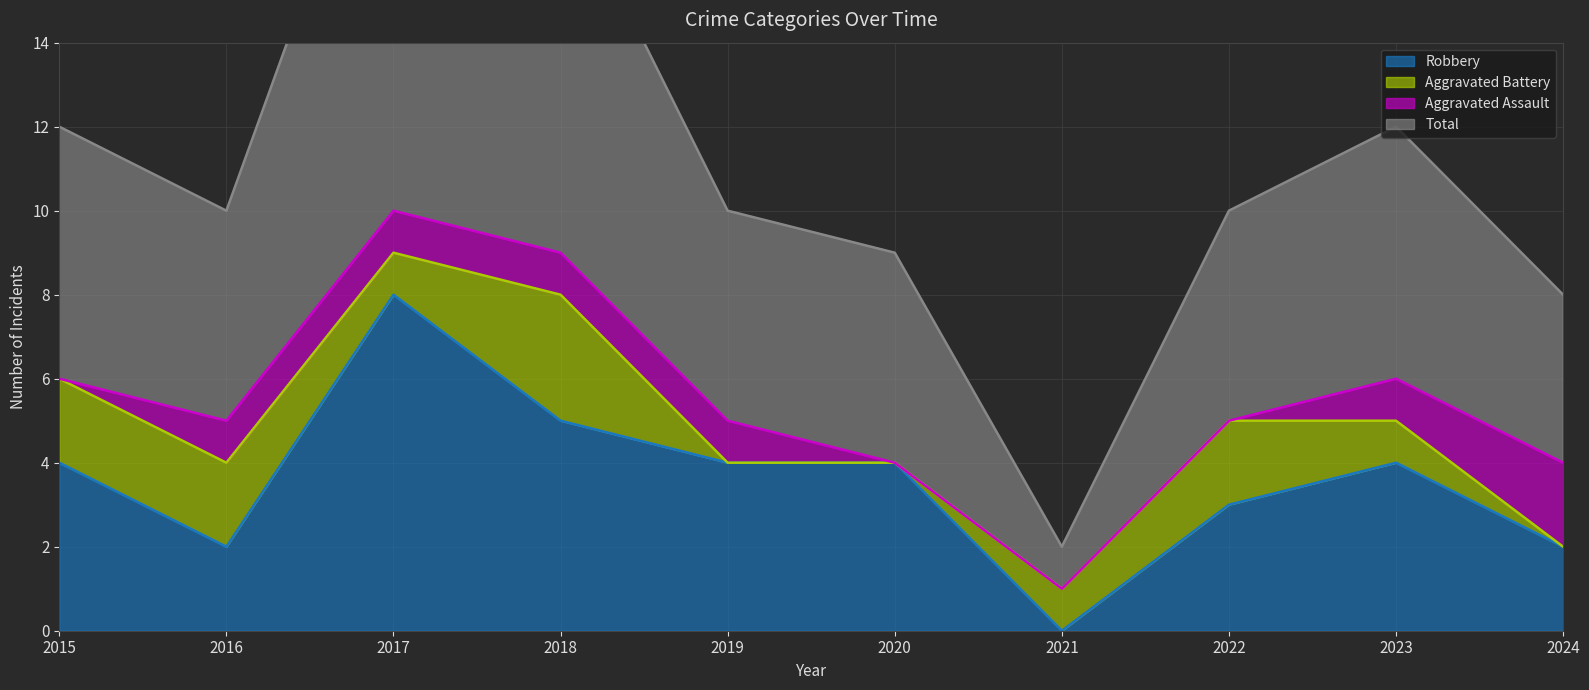

Which label corresponds to the largest value in the chart?

2017